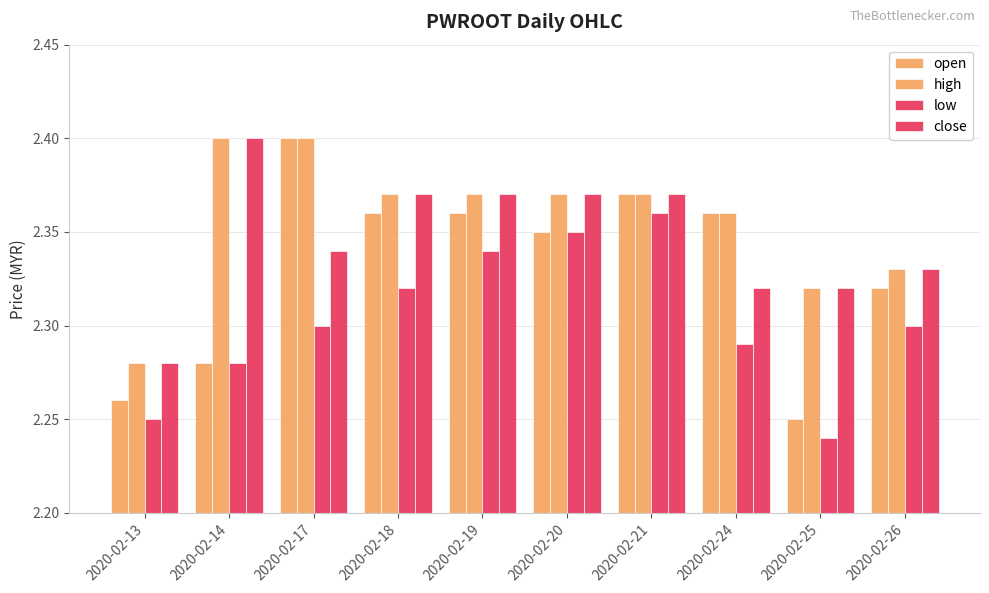

What is the sum of the low values at 2020-02-19 and 2020-02-20?

4.7